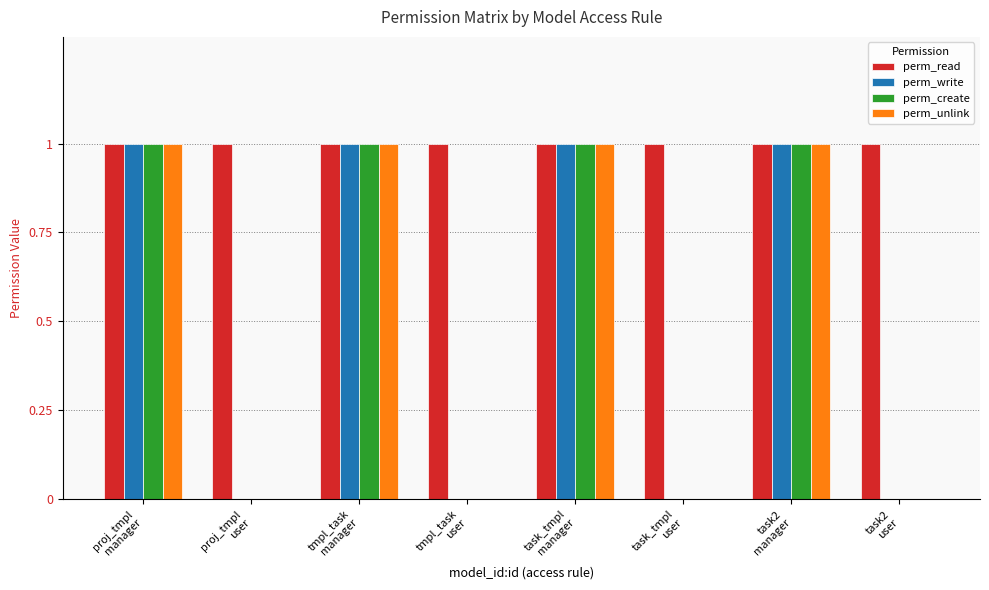

What is the approximate value of perm_create at tmpl_task
manager?

1